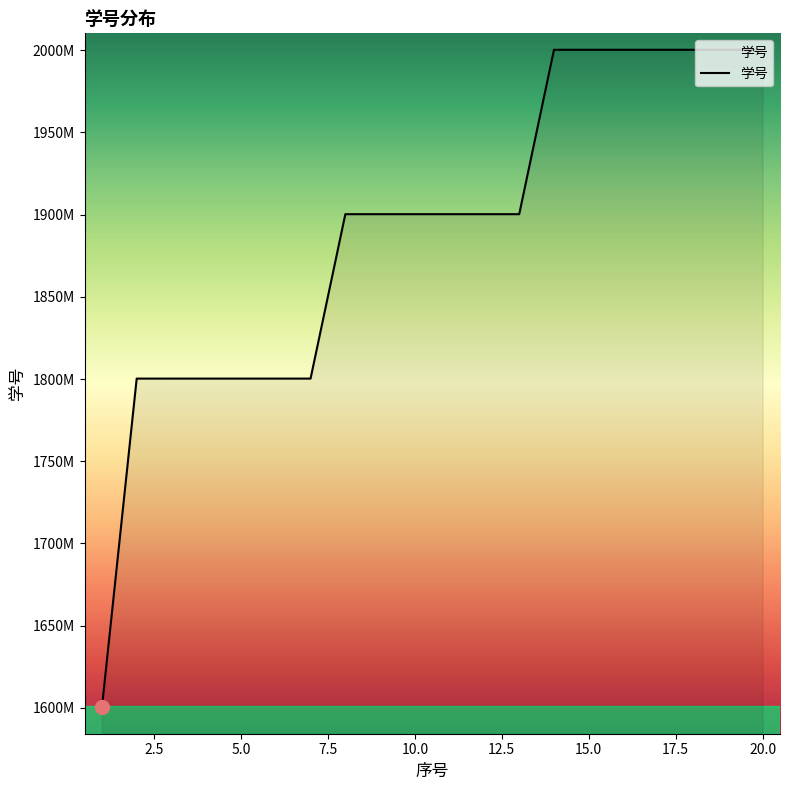

List the labels in order of value, largest first.

20, 19, 18, 17, 16, 15, 14, 13, 12, 11, 10, 9, 8, 7, 6, 5, 4, 3, 2, 1